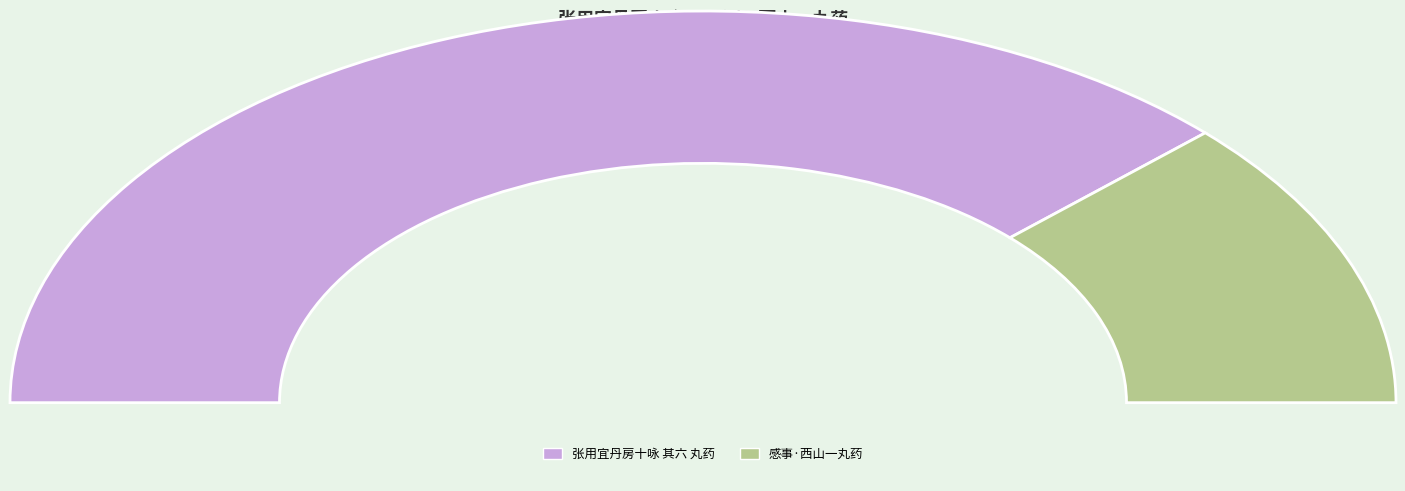

How many slices are in this pie chart?

2